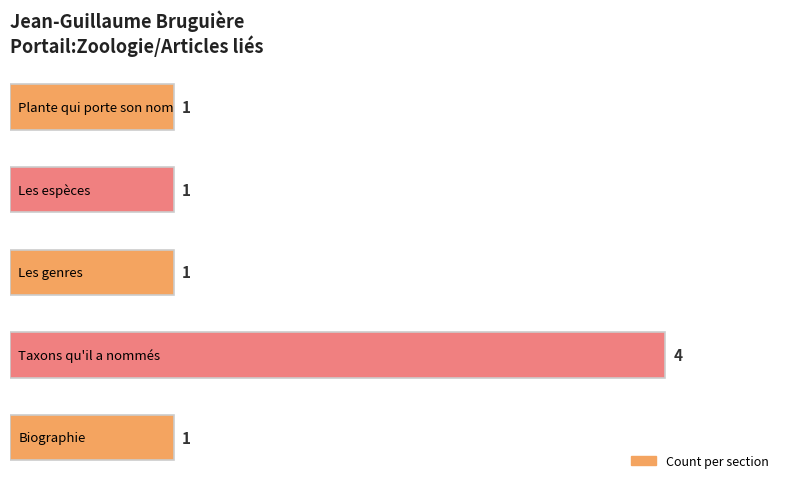

Does the chart contain any negative values?

No